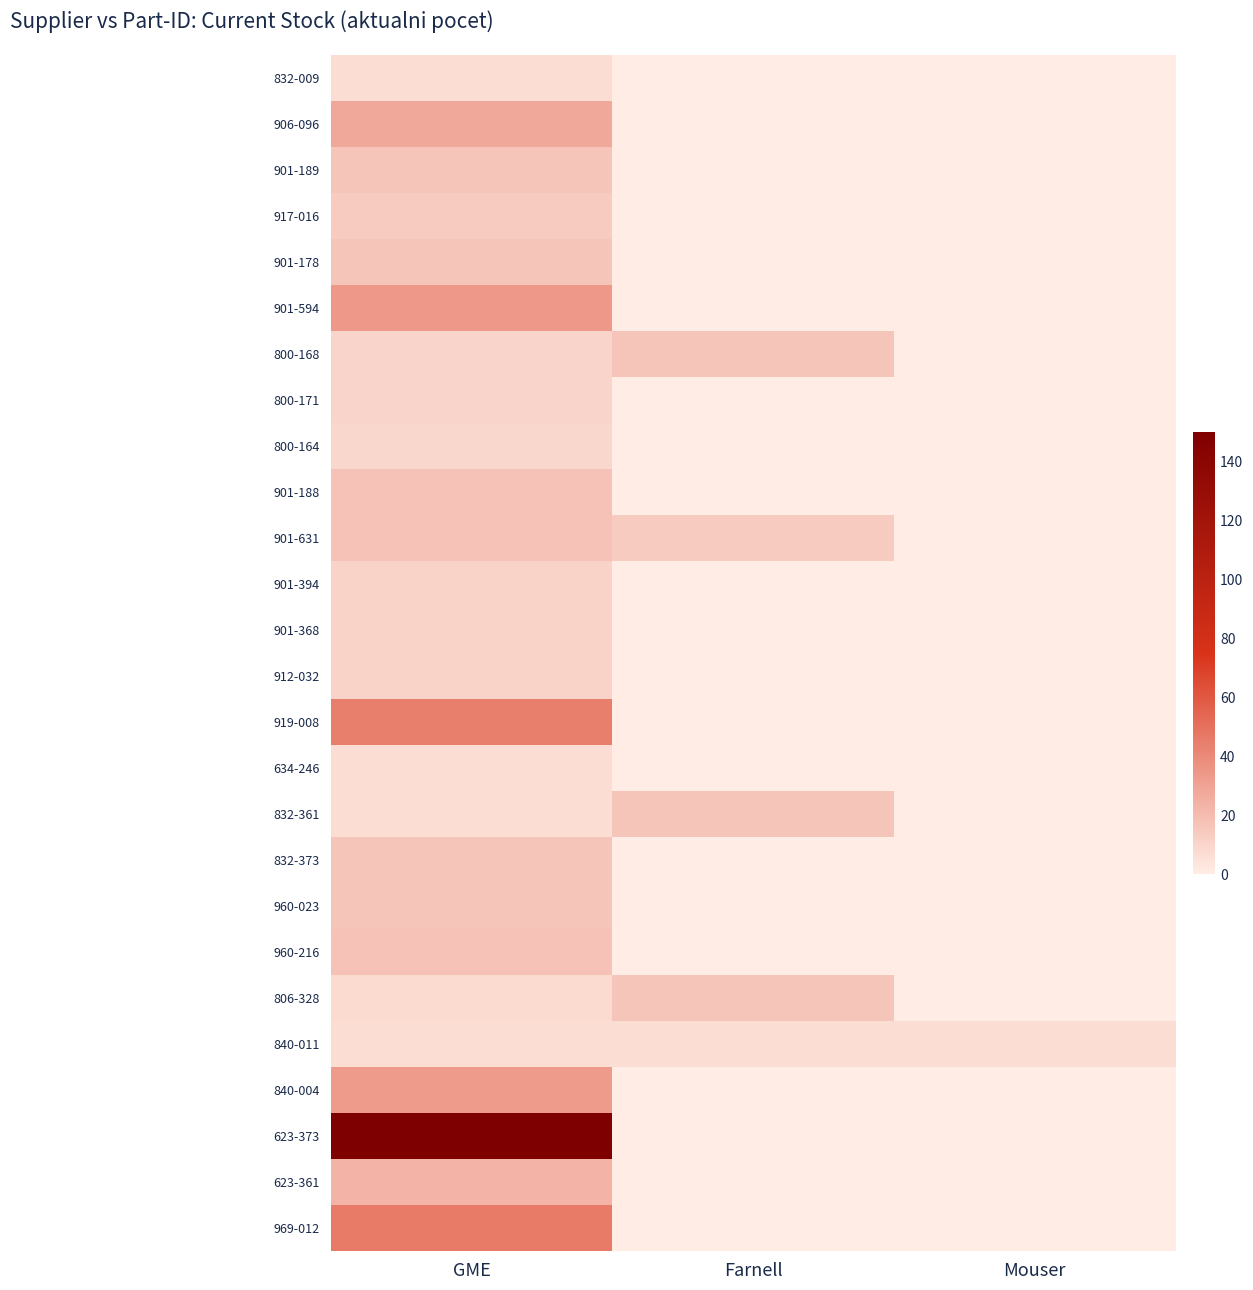

Which series has the largest total across all categories?

623-373